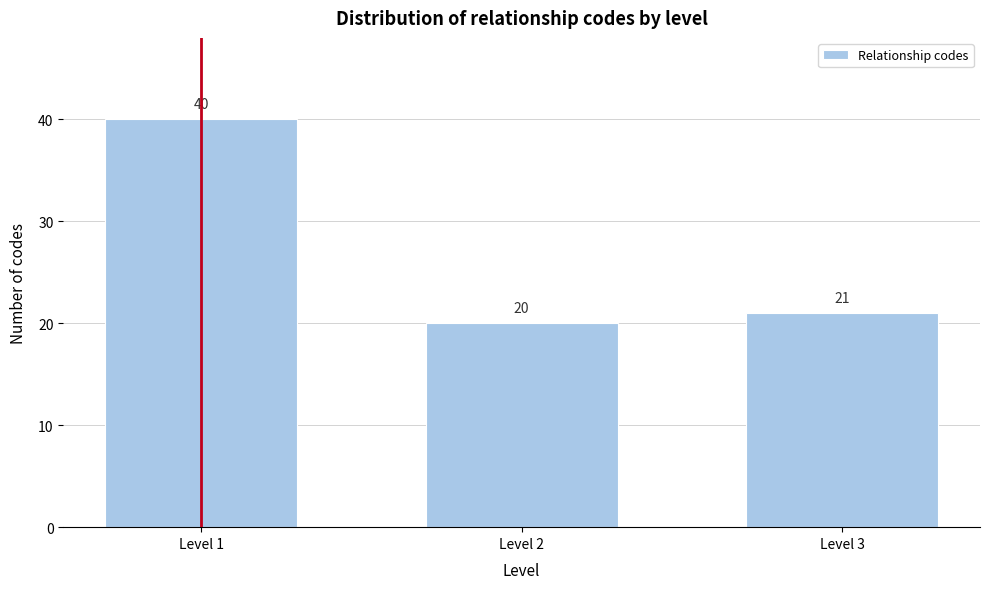

Reading left to right, extract all data points from this chart.

40	20	21